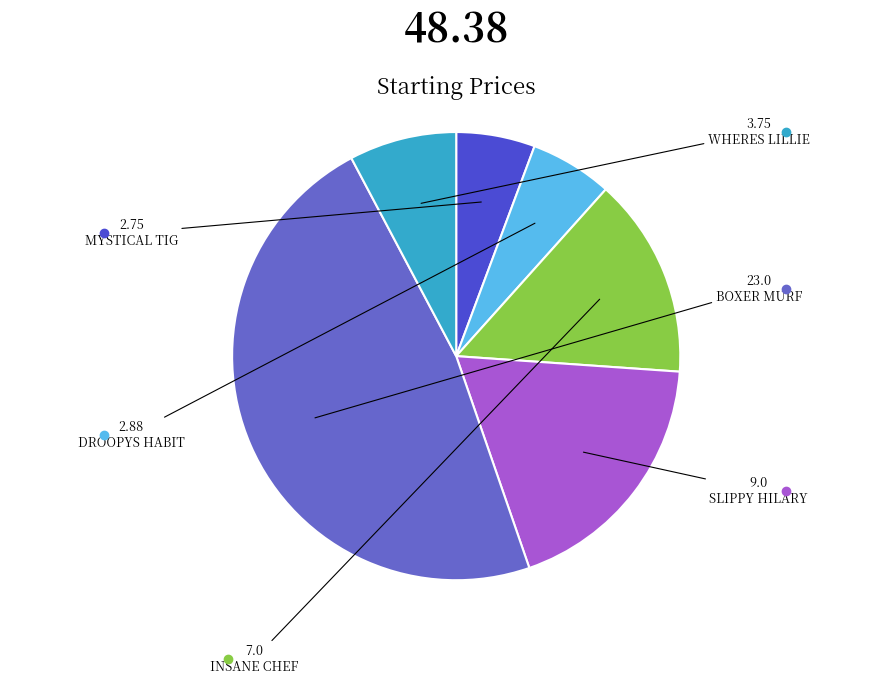

To the nearest percent, what is the difference between the SLIPPY HILARY and MYSTICAL TIG slice percentages?

13%